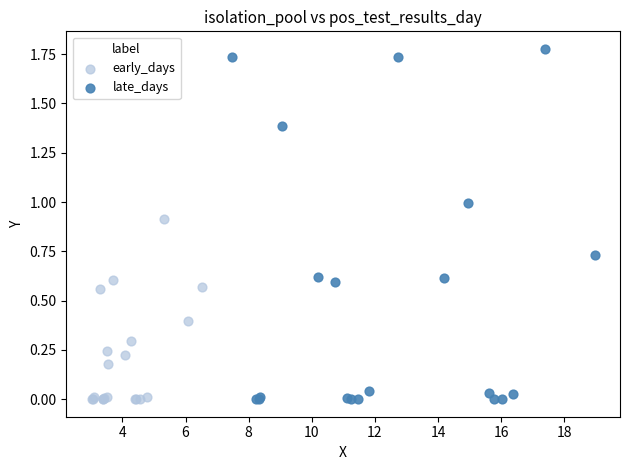

Which series contains the highest Y value?

late_days